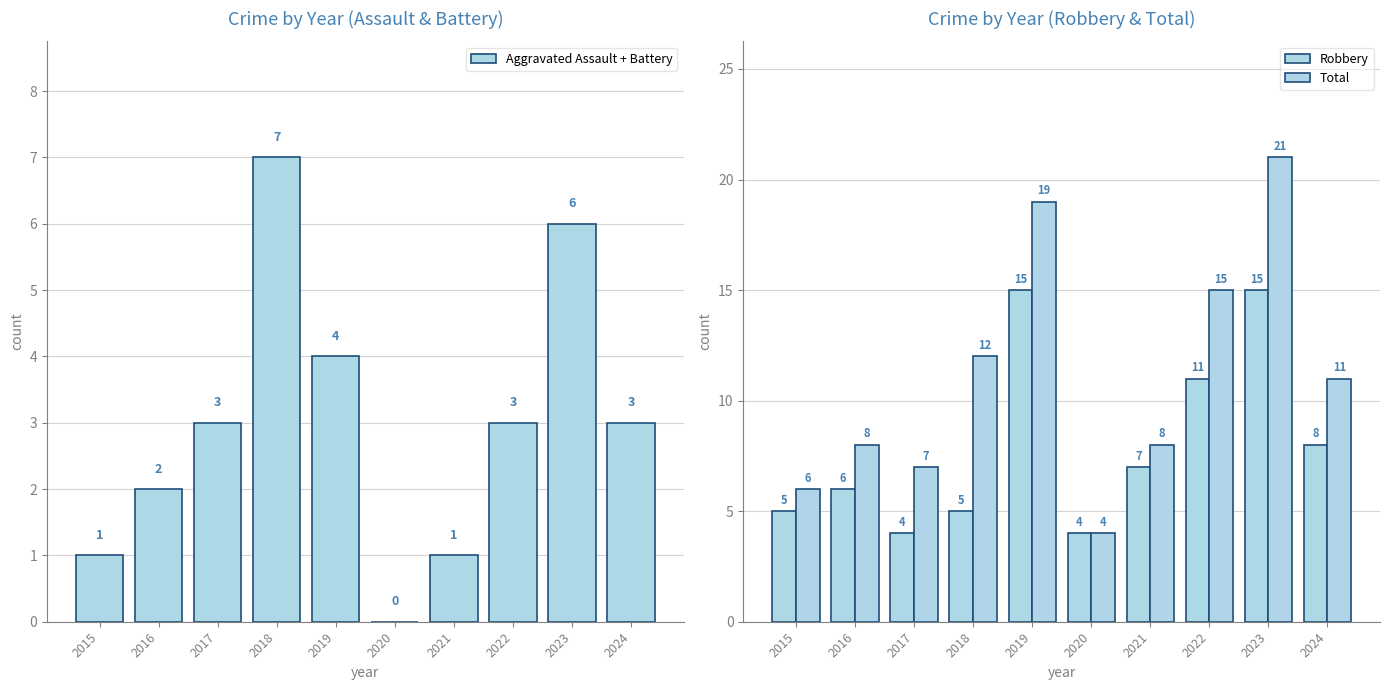

Which series has the widest spread of values?

Total